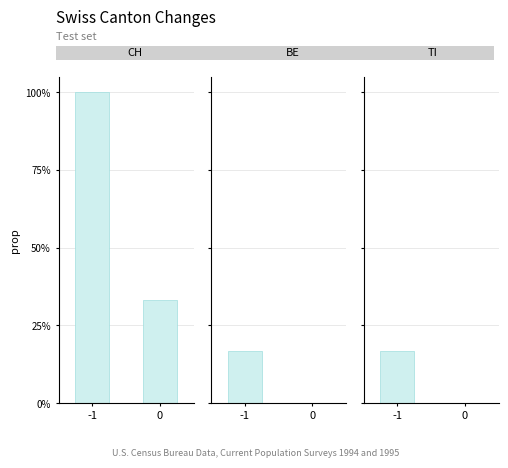

At how many categories does at least one series exceed 0?

2